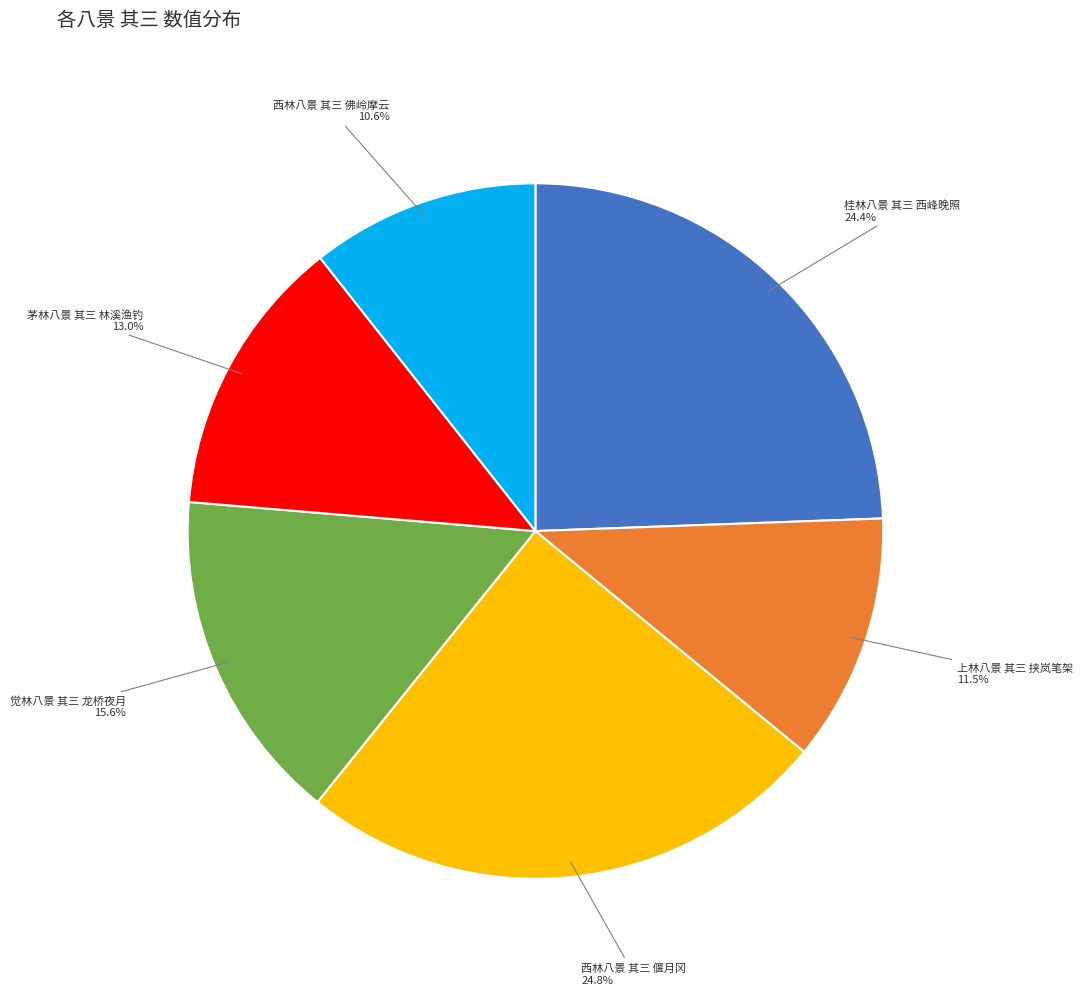

Is there a majority slice in this chart?

No